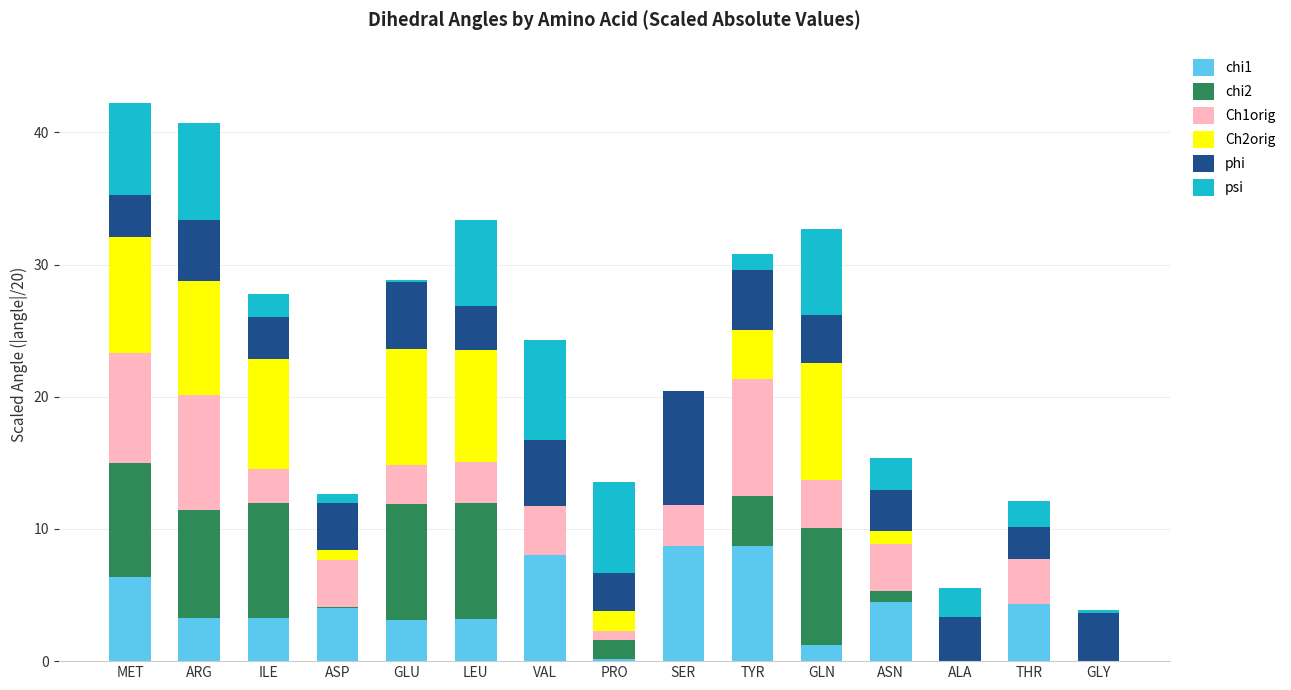

Count the number of data series in this chart.

6